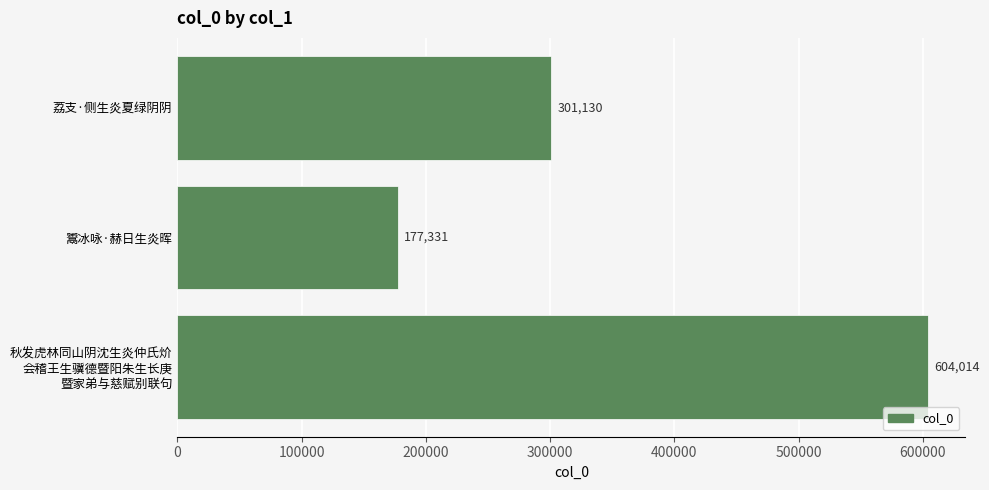

What is the sum of all values?

1082475